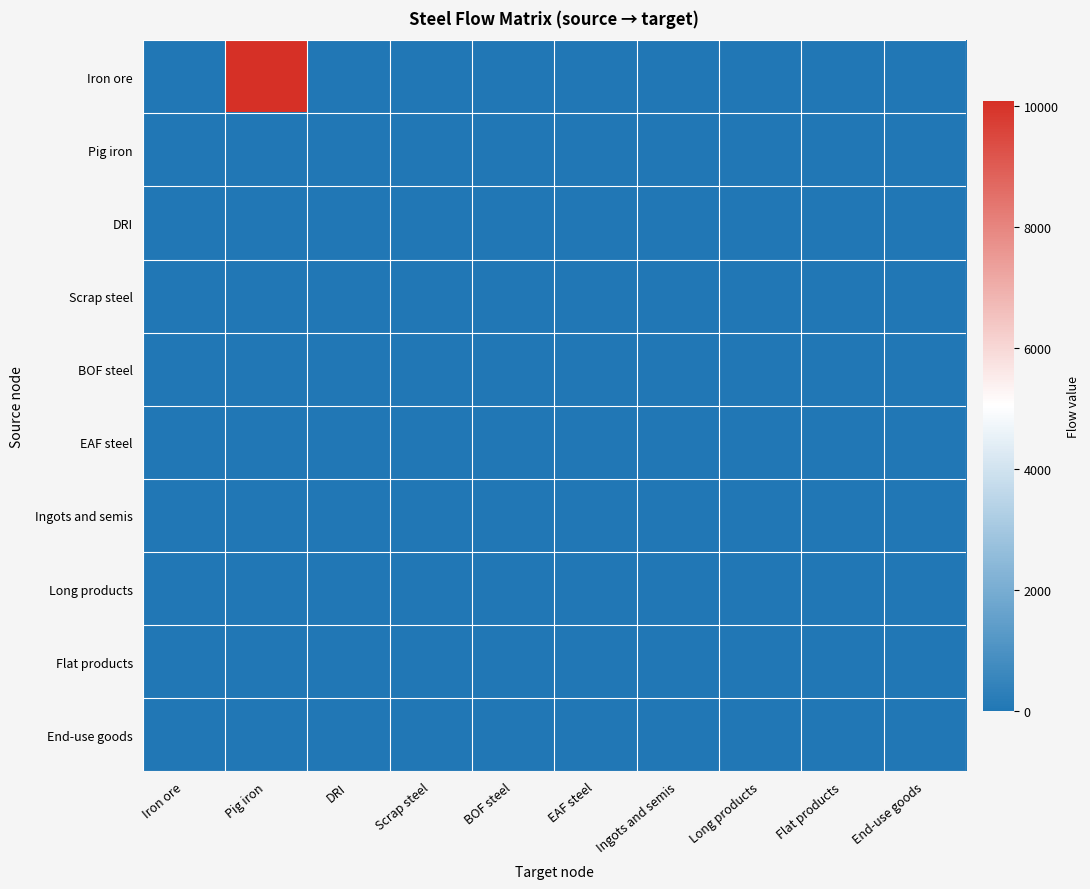

Rank the series by their maximum value, from highest to lowest.

Iron ore, Pig iron, DRI, Scrap steel, BOF steel, EAF steel, Ingots and semis, Long products, Flat products, End-use goods